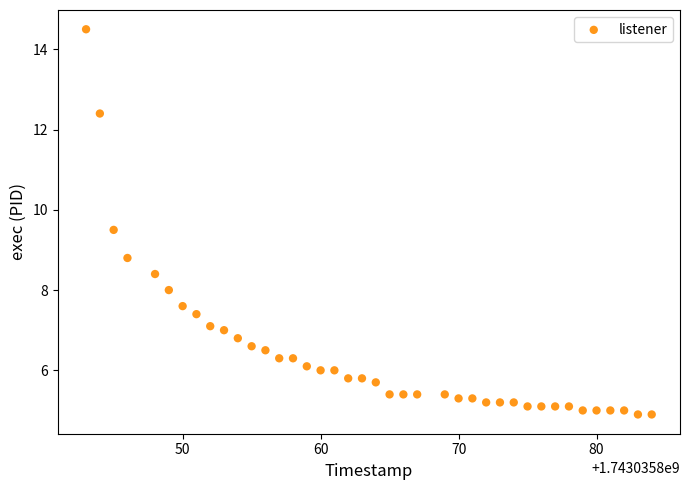

What Y value in the scatter plot is closest to 9?

8.8